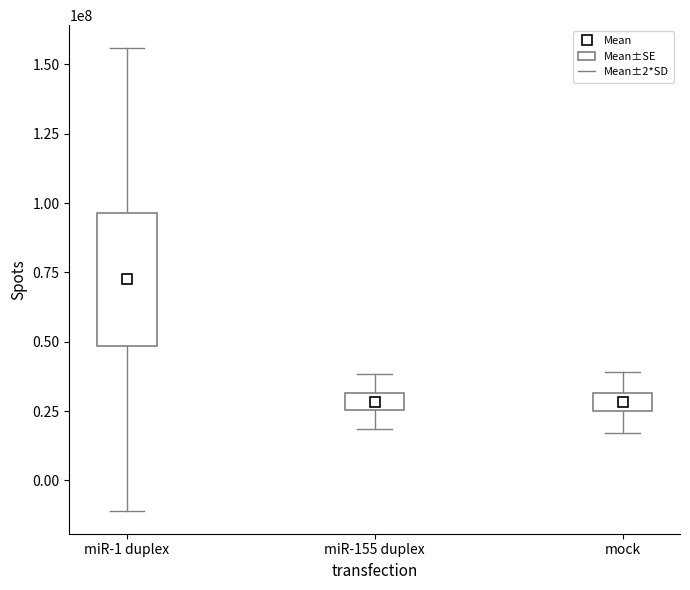

What is the value of the 1st point from the left?

72439070.7